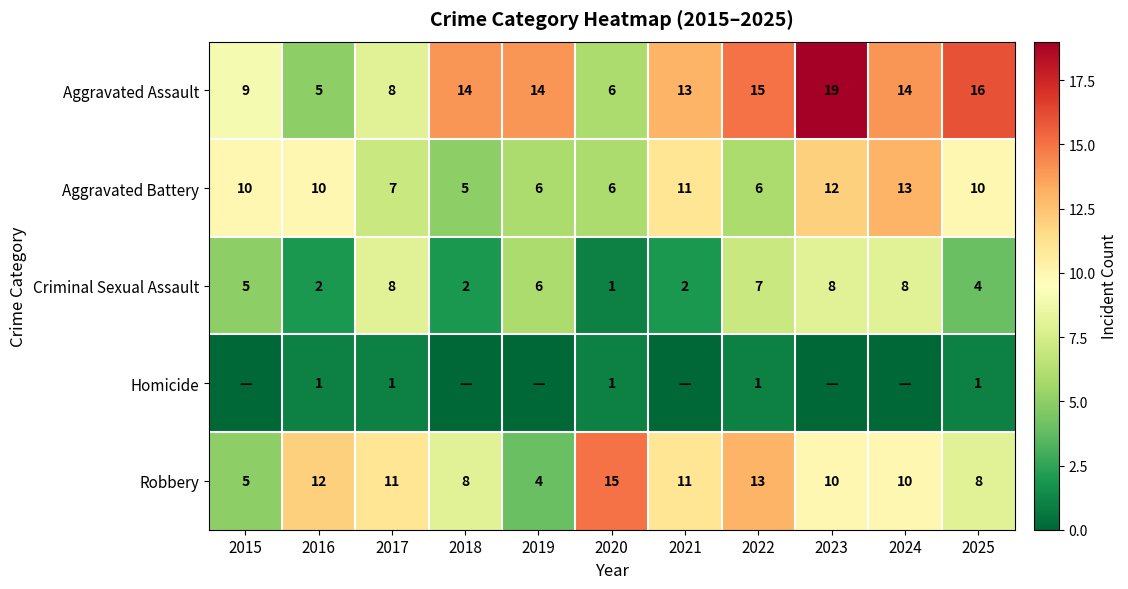

What is the sum of all Aggravated Assault values?

133